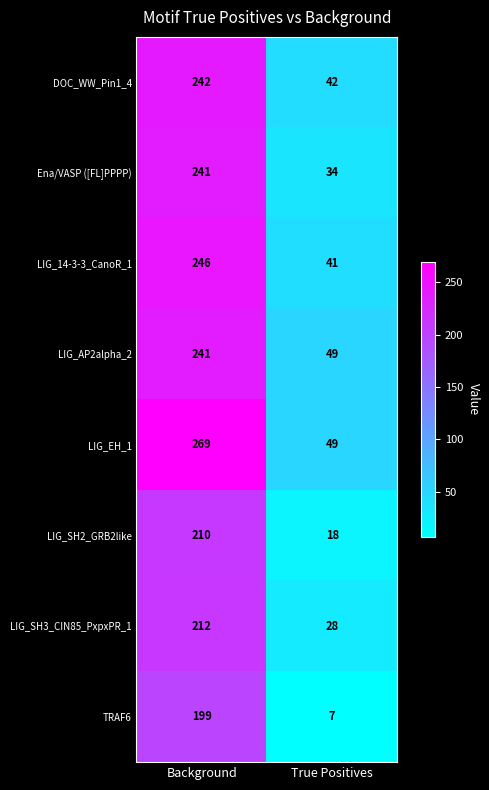

Read the LIG_14-3-3_CanoR_1 value at True Positives.

41